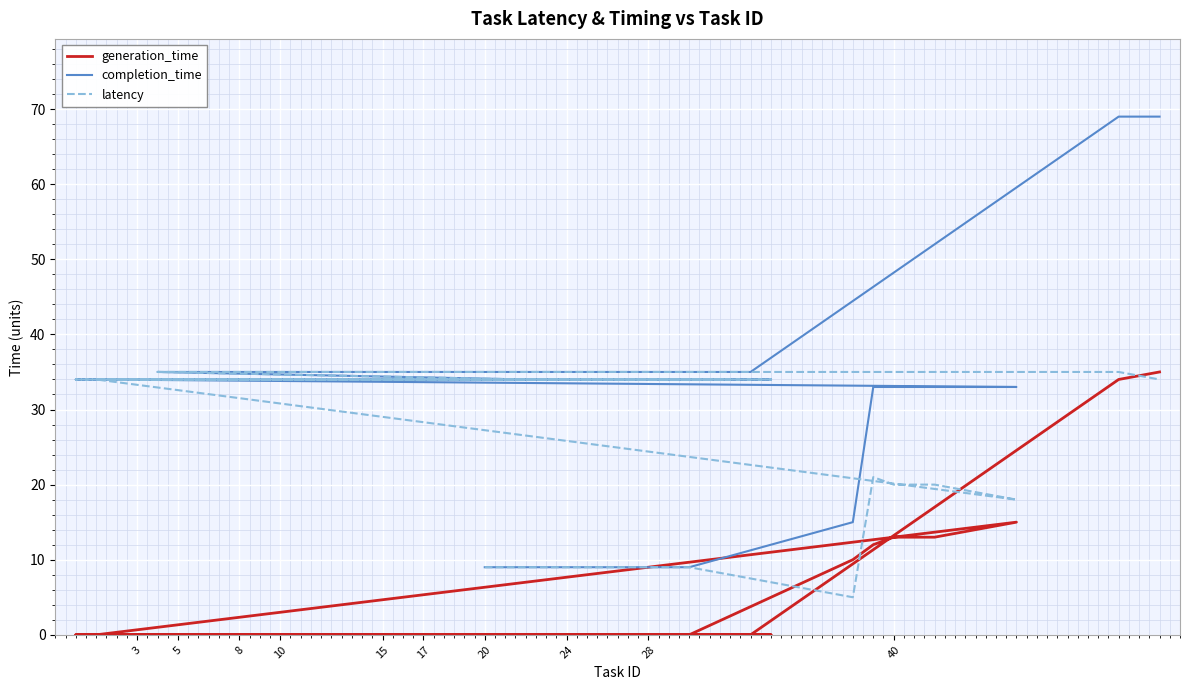

How many data points in latency are above 34?

8